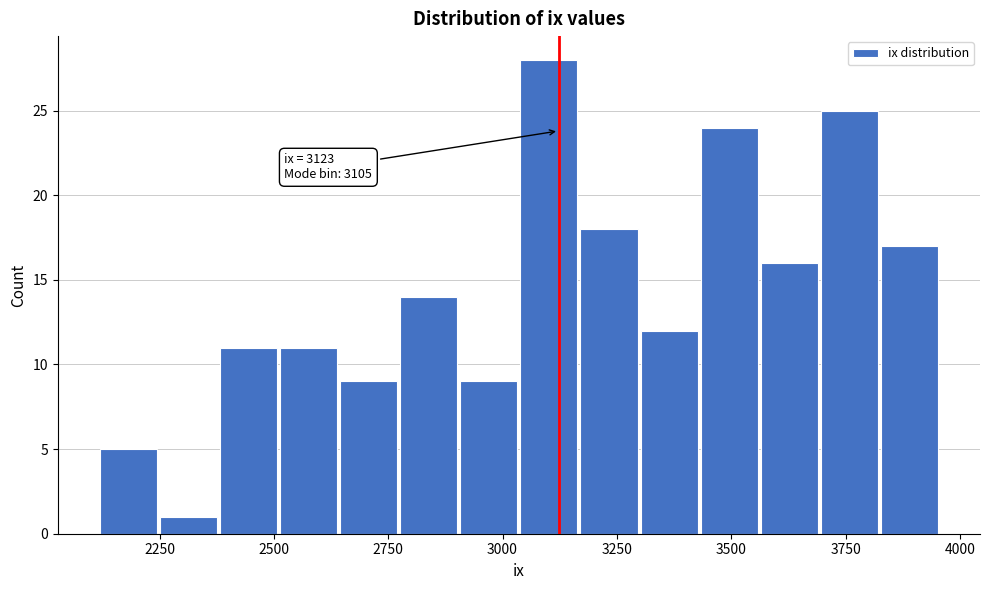

Read against the x-axis, roughly where is the centre of the tallest bar?

3100